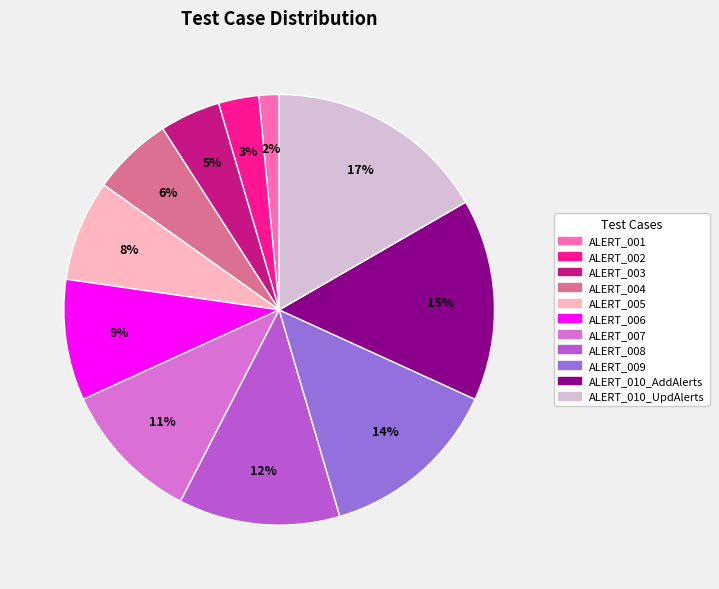

To the nearest percent, what portion does ALERT_010_AddAlerts represent?

15%